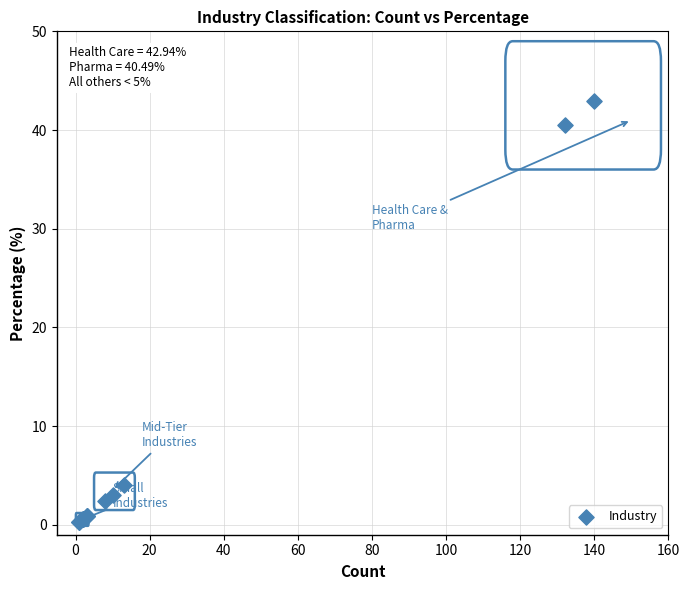

What Y value in the scatter plot is closest to 21?

4.0